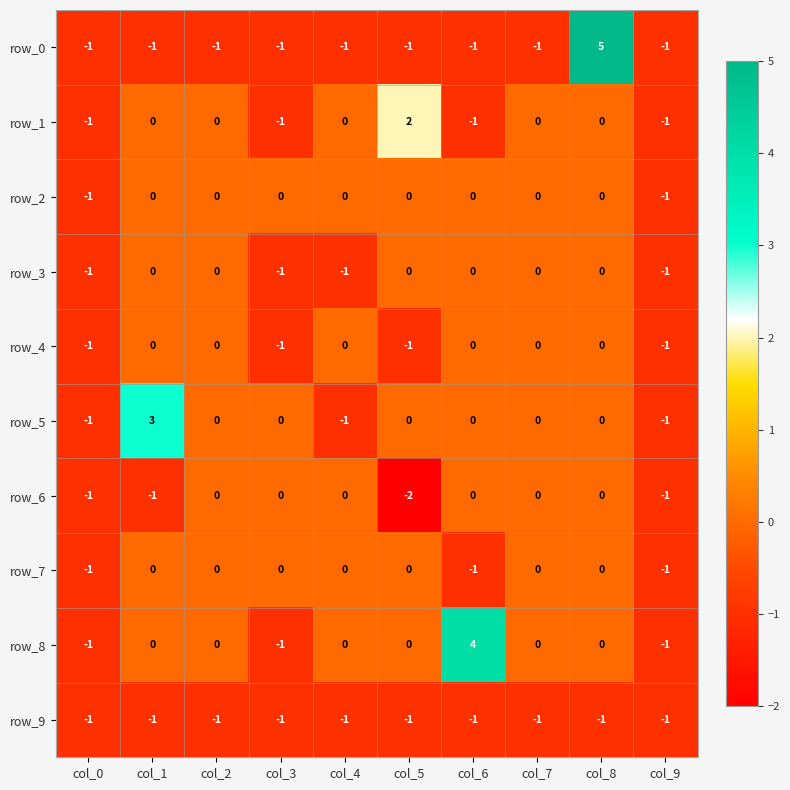

The value of row_6 at col_7 is 0. True or false?

True